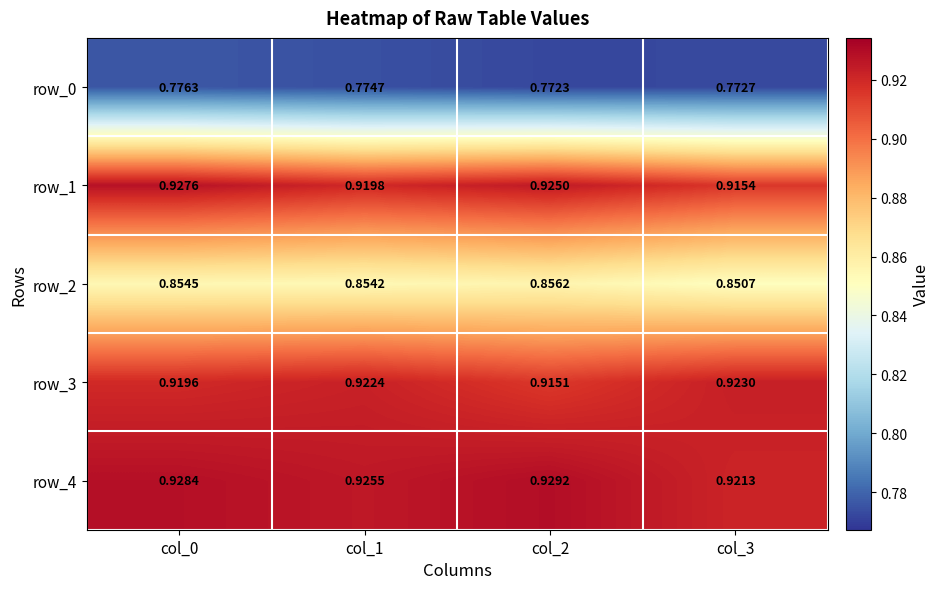

Reading right to left, transcribe all the data shown in this chart.

row_0: 0.8	0.8	0.8	0.8
row_1: 0.9	0.9	0.9	0.9
row_2: 0.9	0.9	0.9	0.9
row_3: 0.9	0.9	0.9	0.9
row_4: 0.9	0.9	0.9	0.9